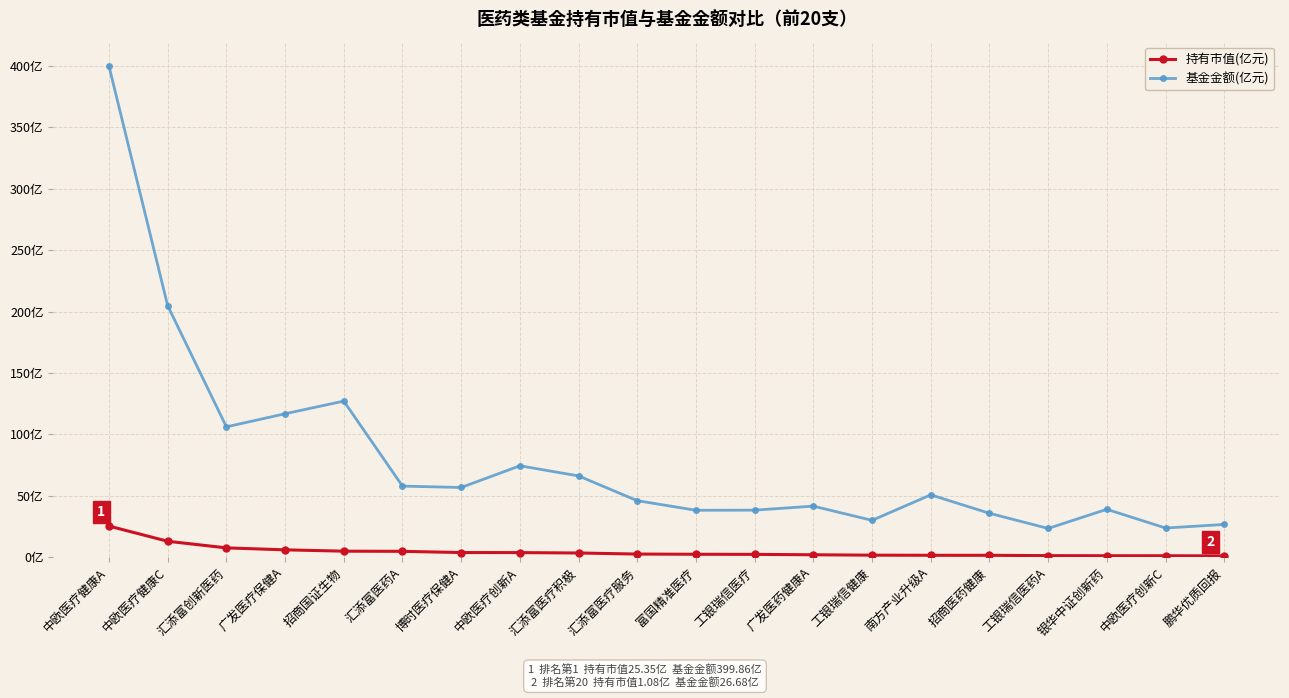

At how many categories does at least one series exceed 335?

1